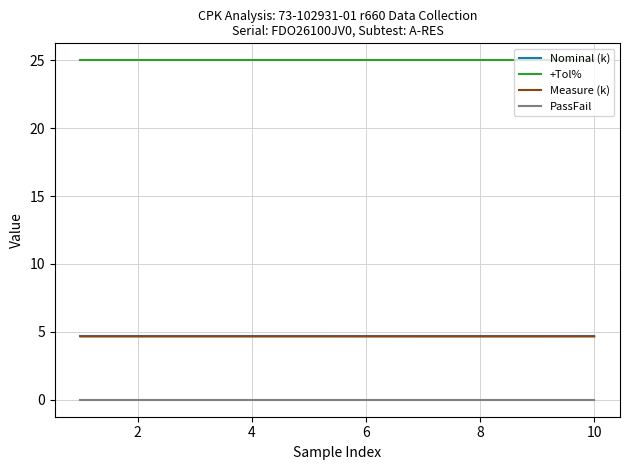

Which series has the largest total across all categories?

+Tol%